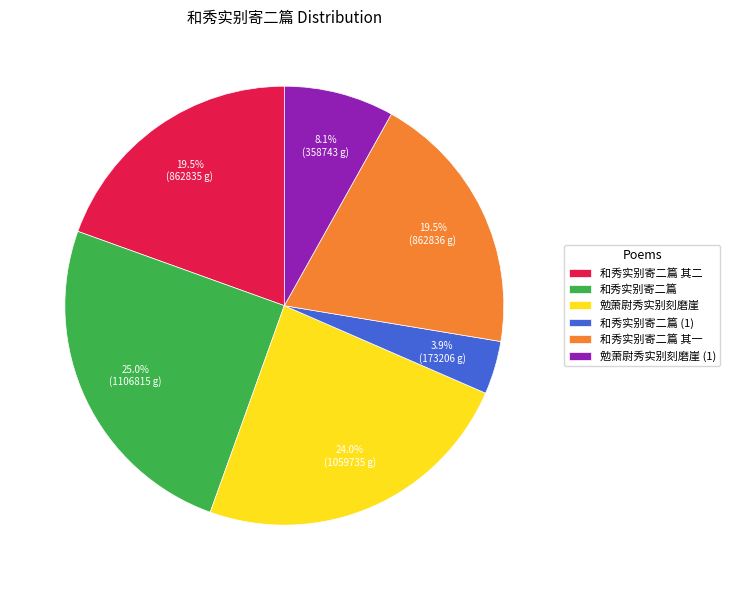

Is there a majority slice in this chart?

No